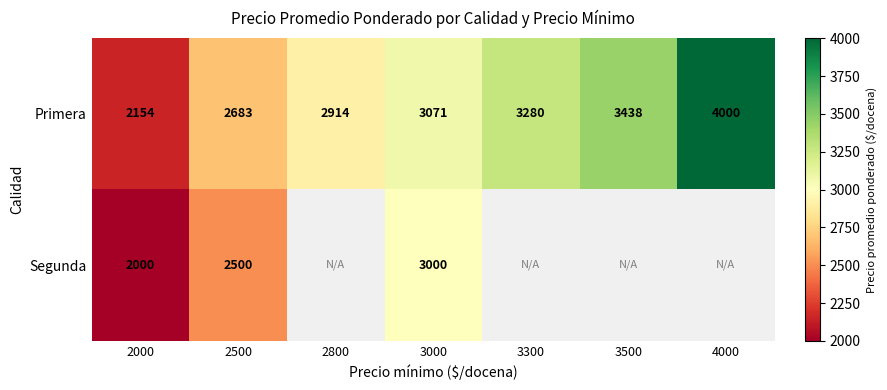

True or false: Primera has a value of 1005.6 at 3000.

False